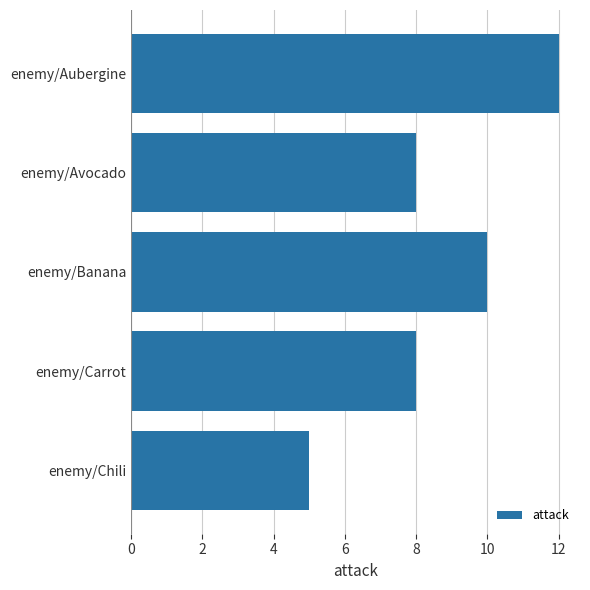

How many values are between 8 and 10?

3